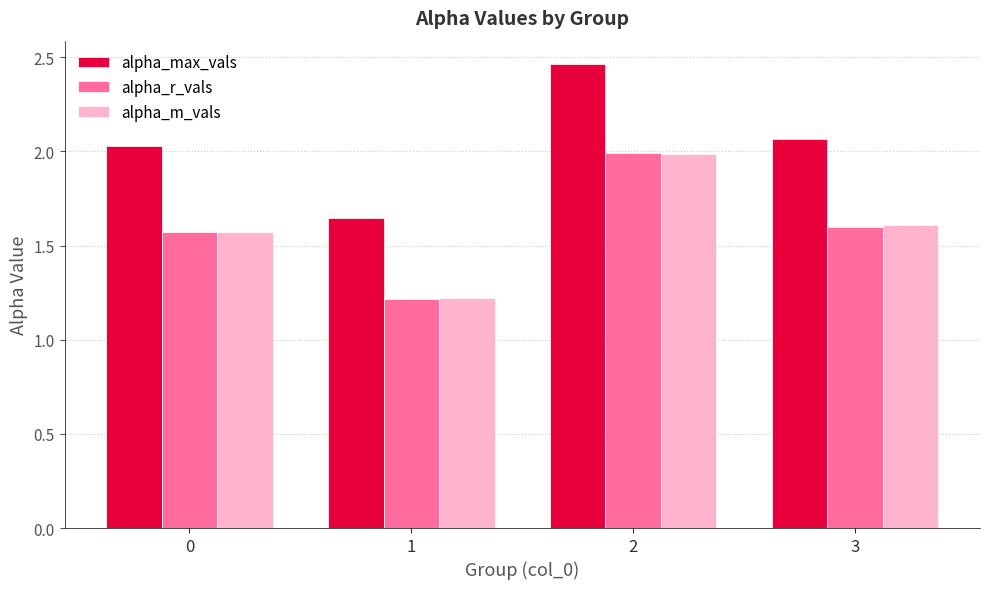

Rank the categories by alpha_r_vals value from highest to lowest.

2, 3, 0, 1